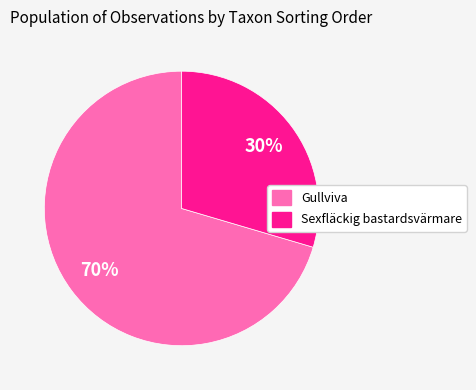

Is there any slice that represents more than half of the pie?

Yes